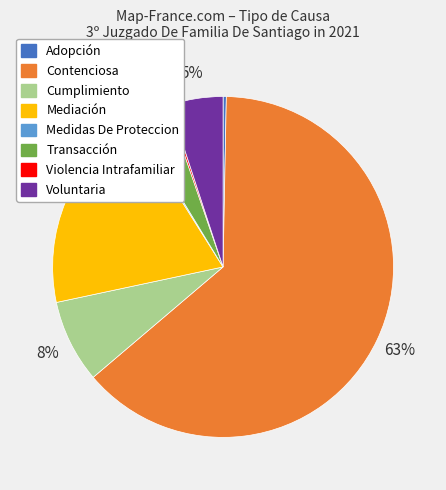

Between Contenciosa and Adopción, which is larger?

Contenciosa